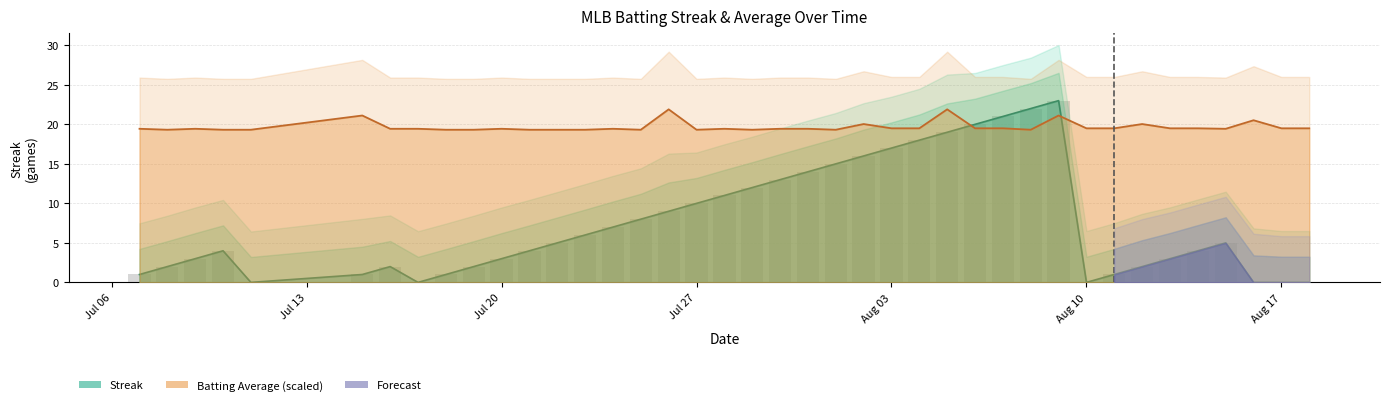

Which category has the lowest value across all series?

2010-07-11